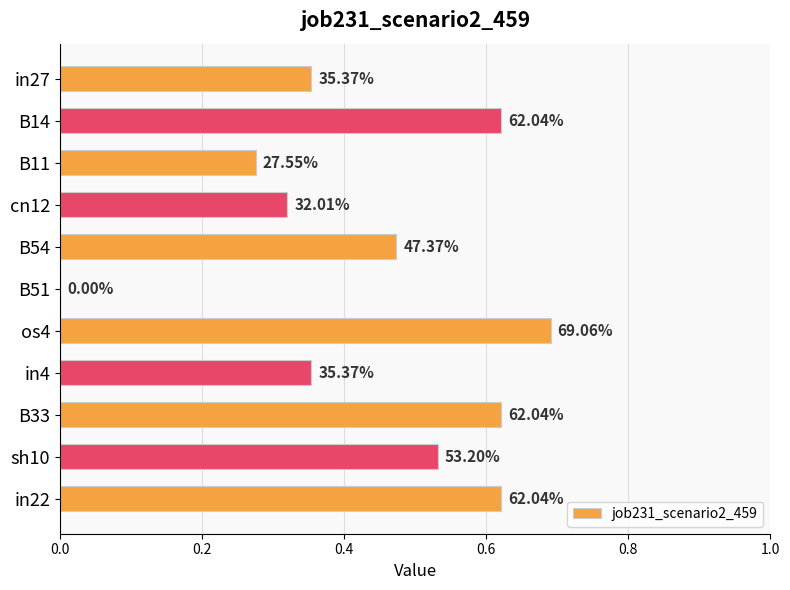

Count the number of data series in this chart.

1